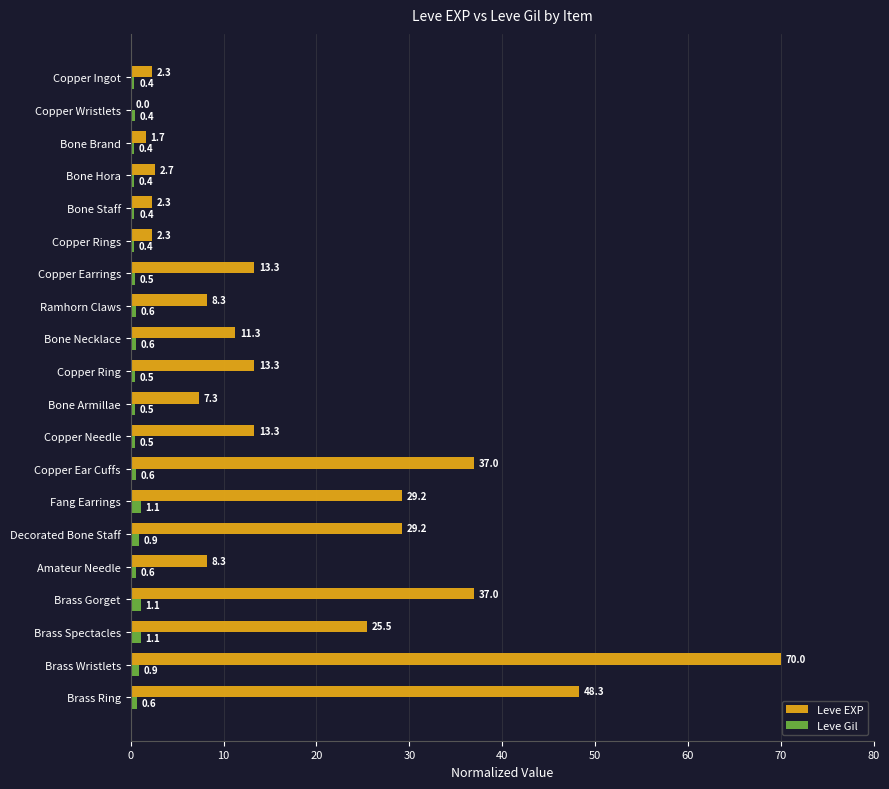

Which category has the highest value in the Leve EXP series?

Brass Wristlets